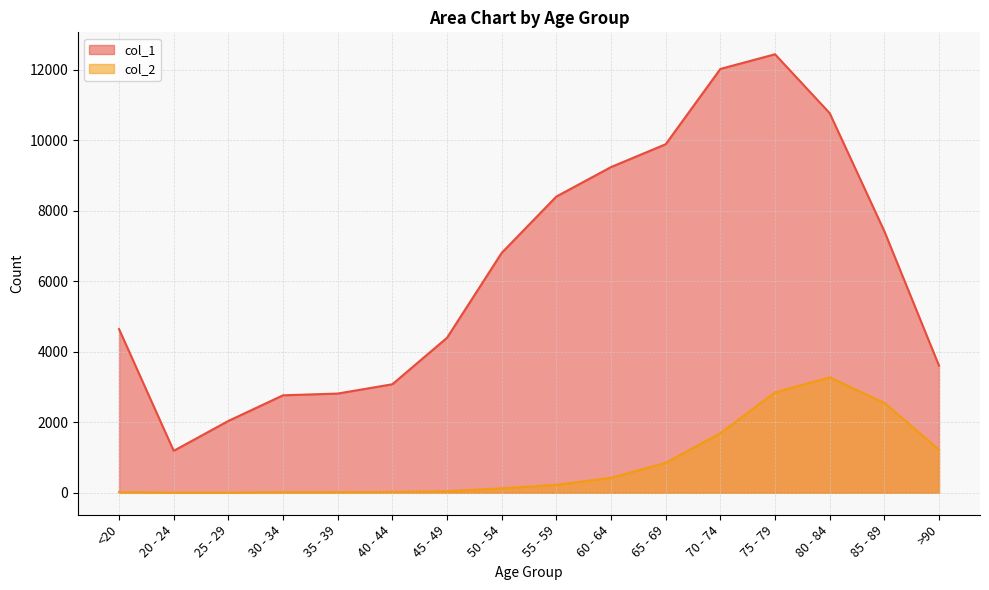

What is the sum of the col_2 values at 85 - 89 and 40 - 44?

2572